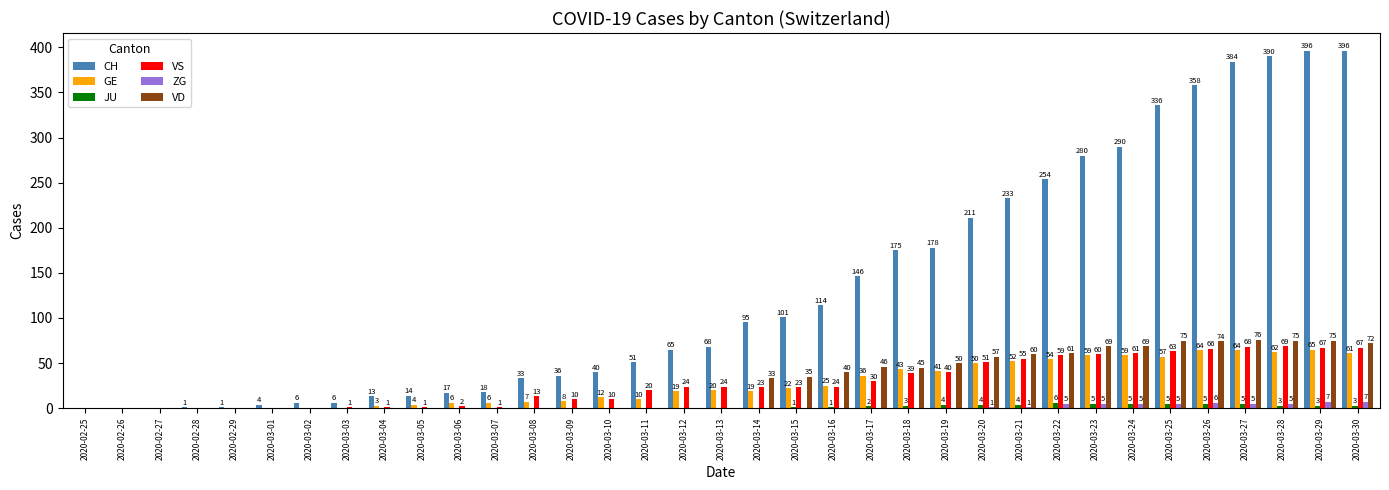

Are the bars grouped side by side (vs. stacked)?

Yes